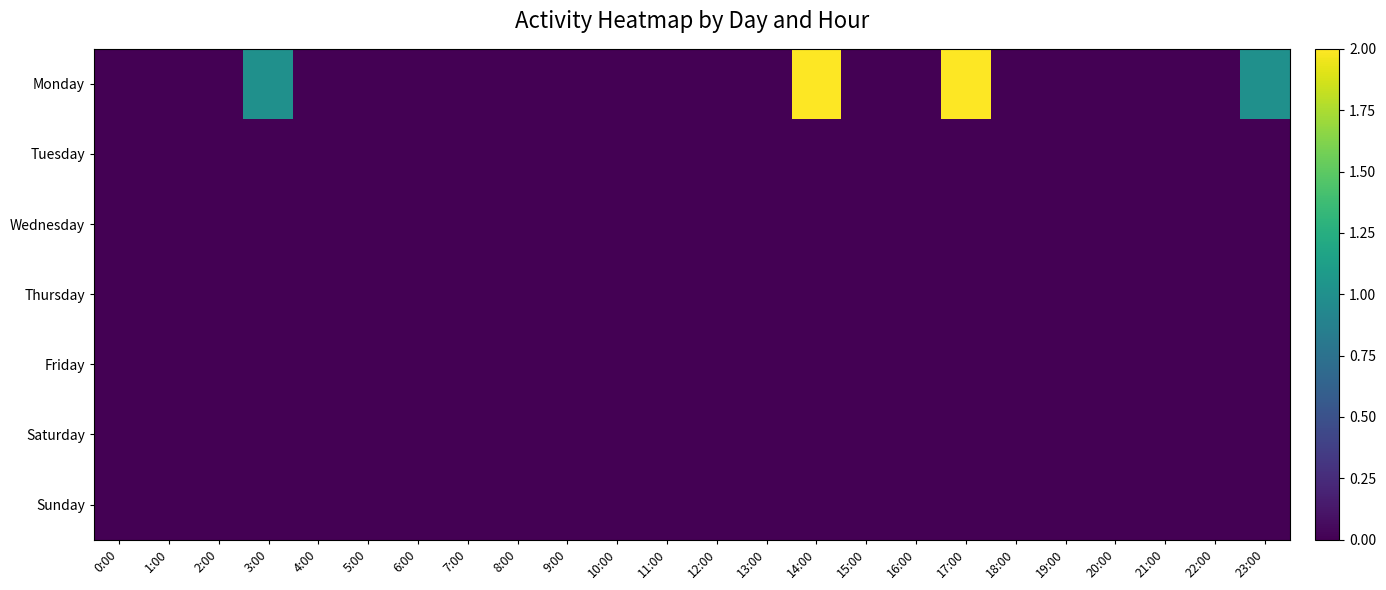

Which series changed the most between 7:00 and 14:00?

Monday